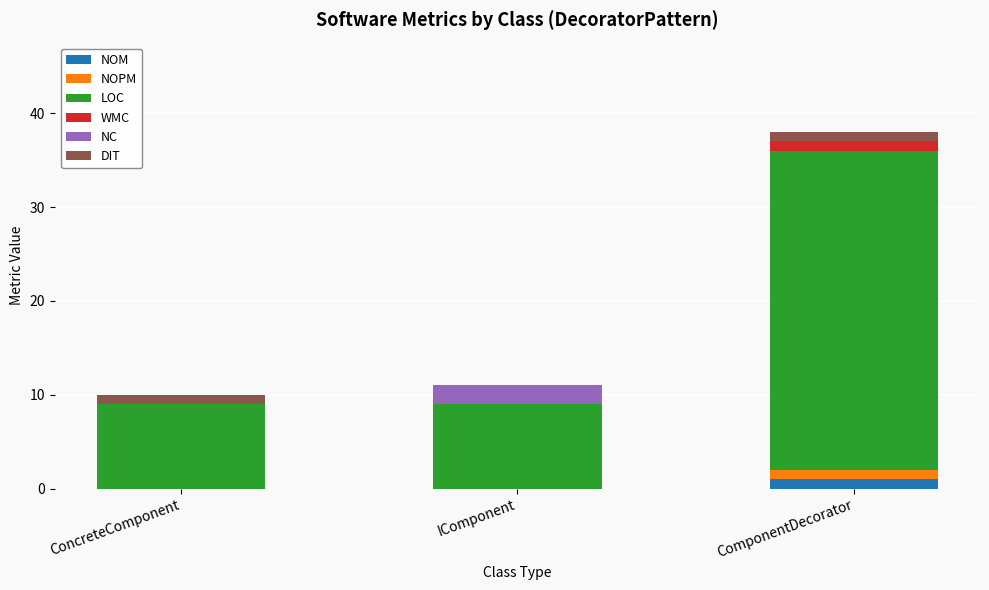

Are the bars grouped side by side (vs. stacked)?

No